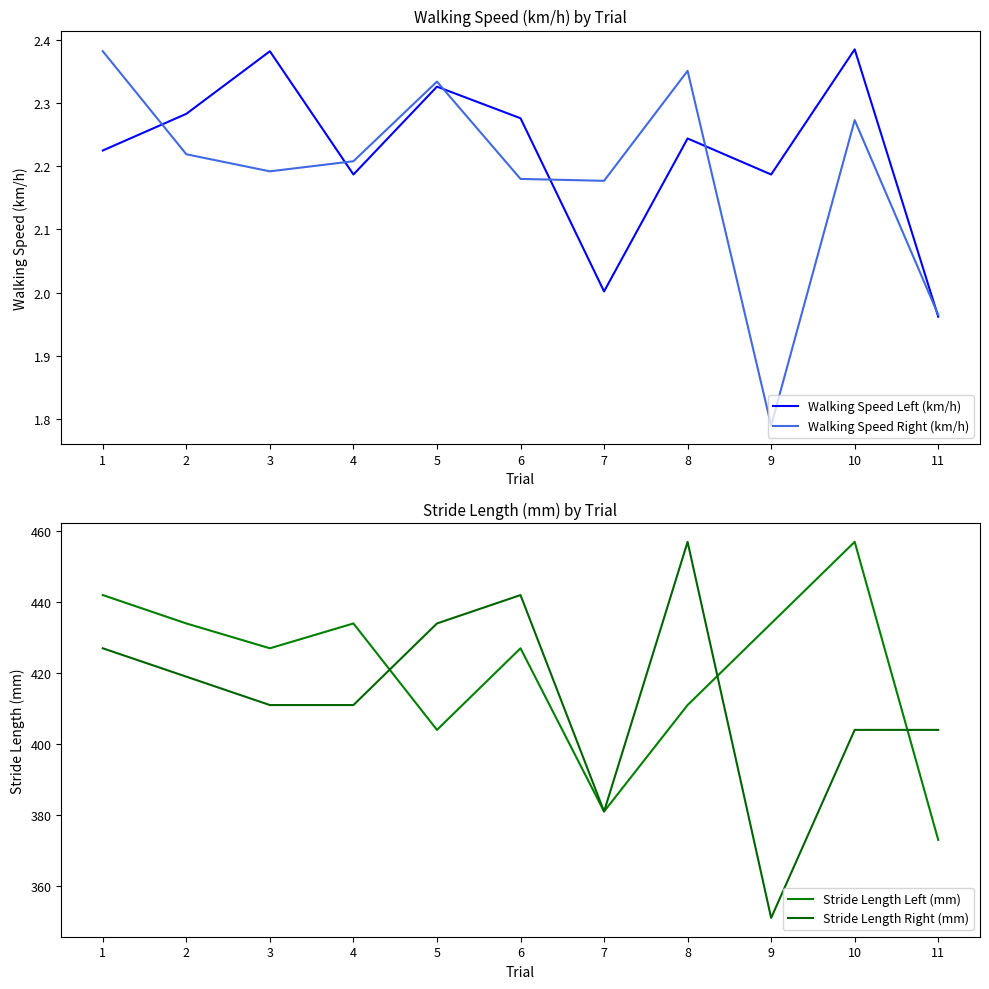

What is the difference between the maximum and minimum values in the Stride Length Right (mm) series?

106